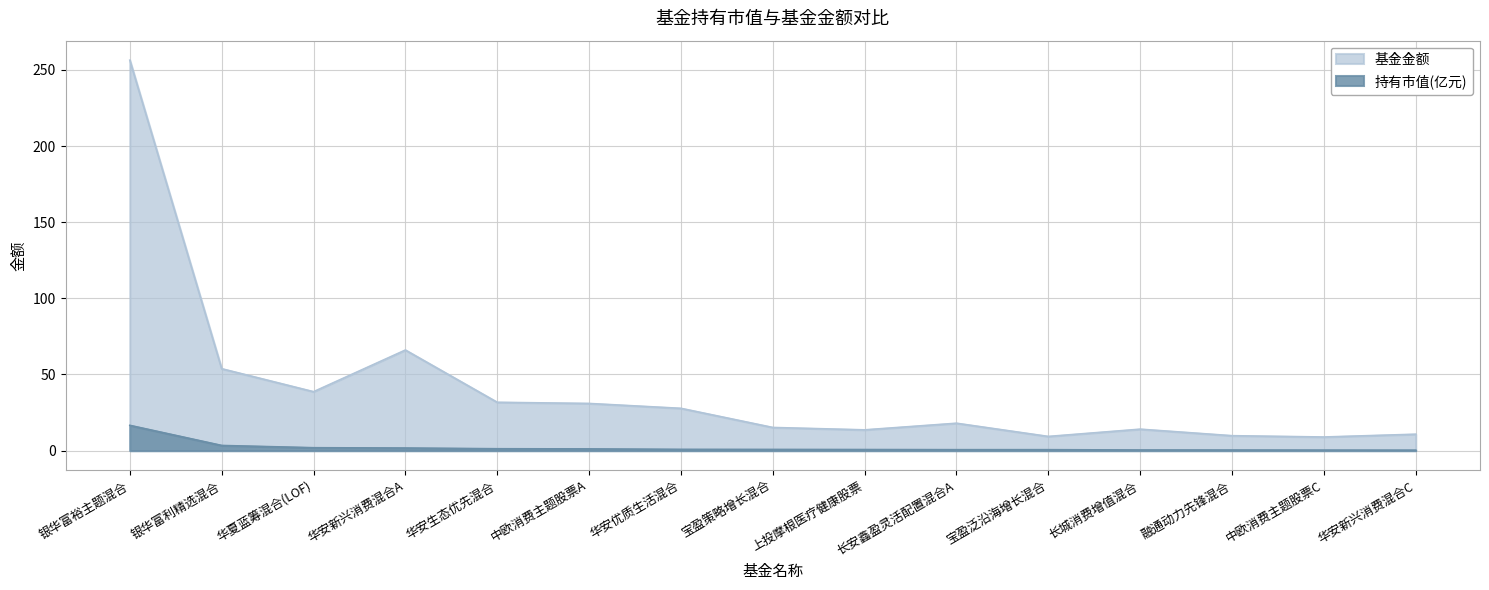

In 基金金额, how many points are higher than both neighbors (excluding endpoints)?

3